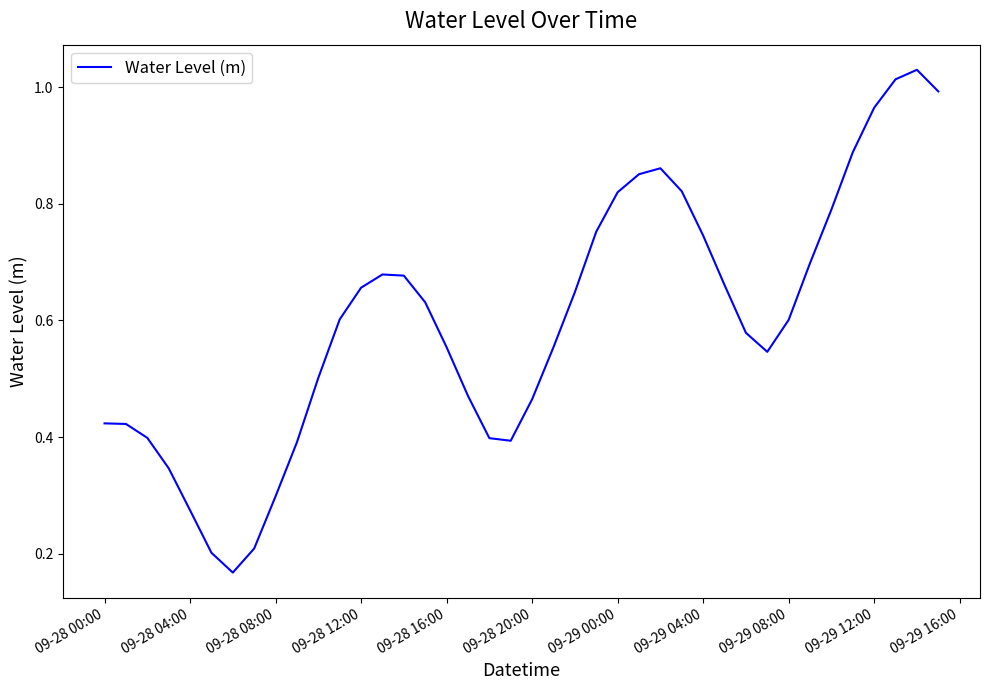

True or false: the data shows 0.7 at 09-28 20:00.

False